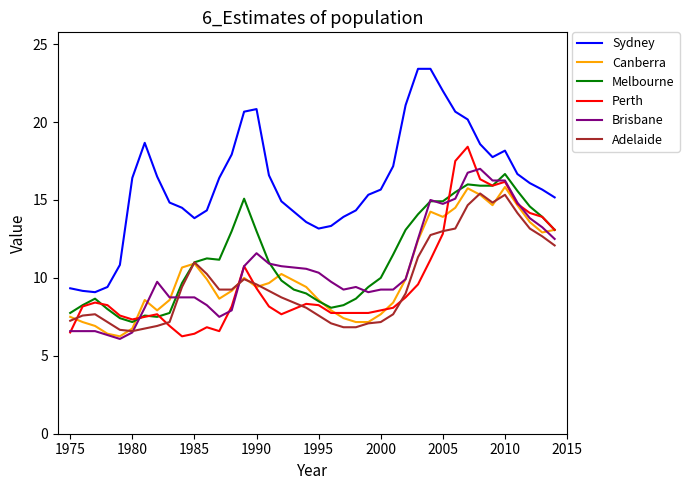

Which series has the largest total across all categories?

Sydney